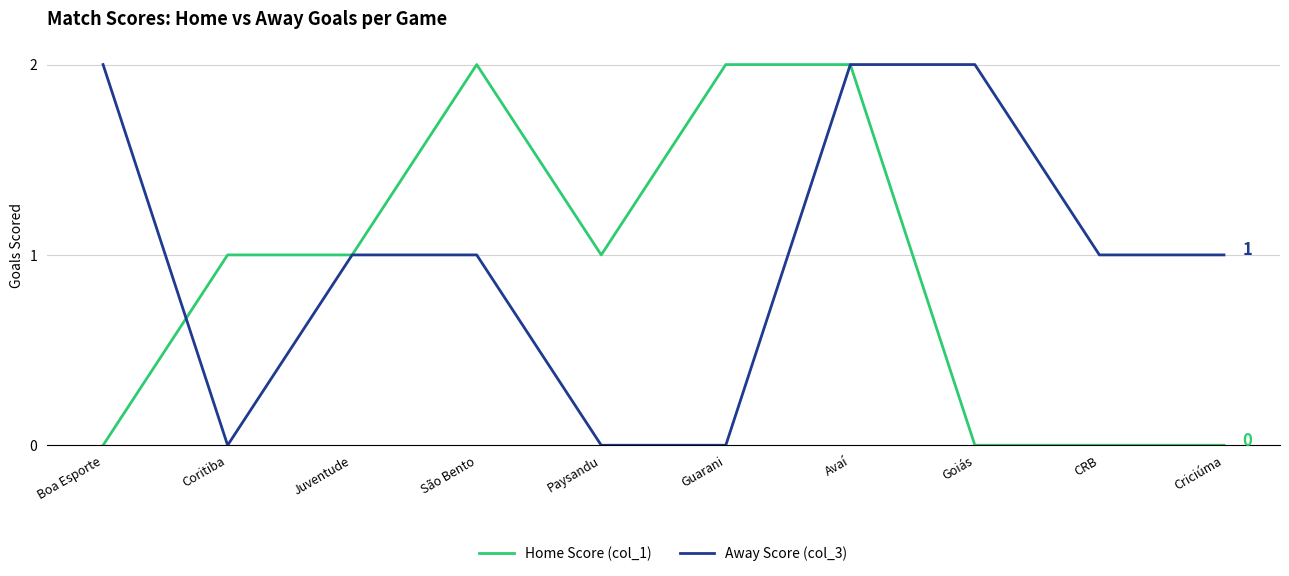

Count the number of categories in the chart.

10